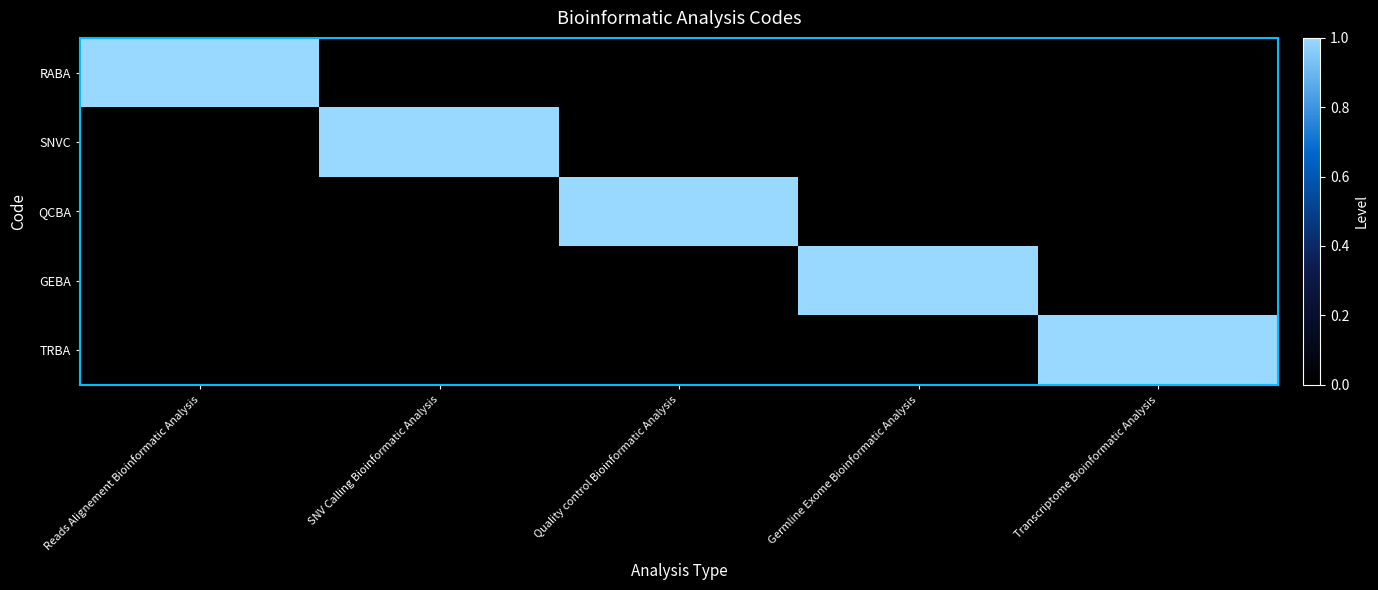

List the series in order of their peak value, lowest first.

RABA, SNVC, QCBA, GEBA, TRBA